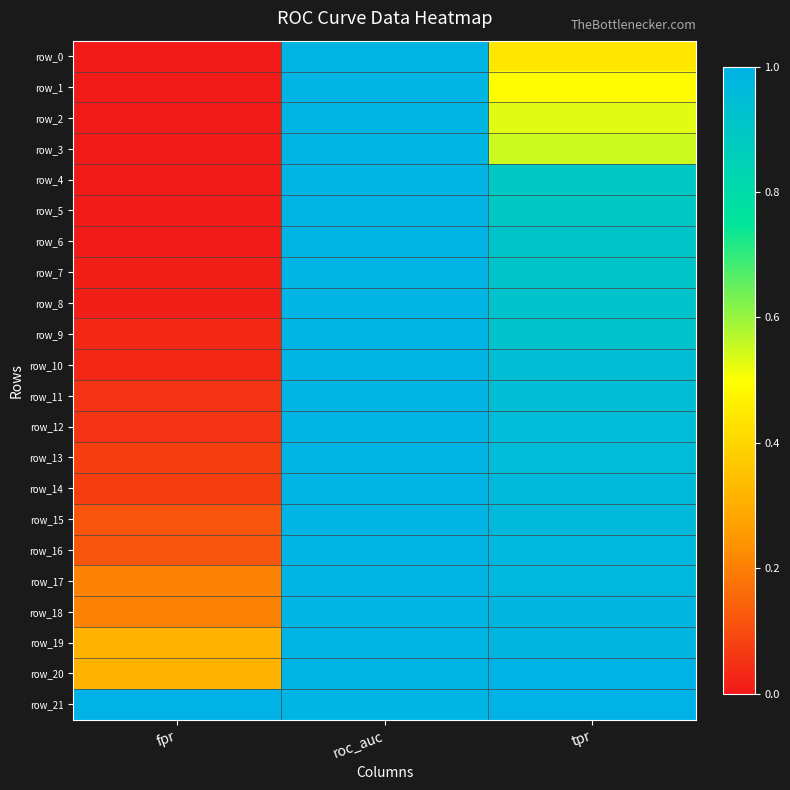

What is the difference between the highest and lowest values at fpr?

1.0